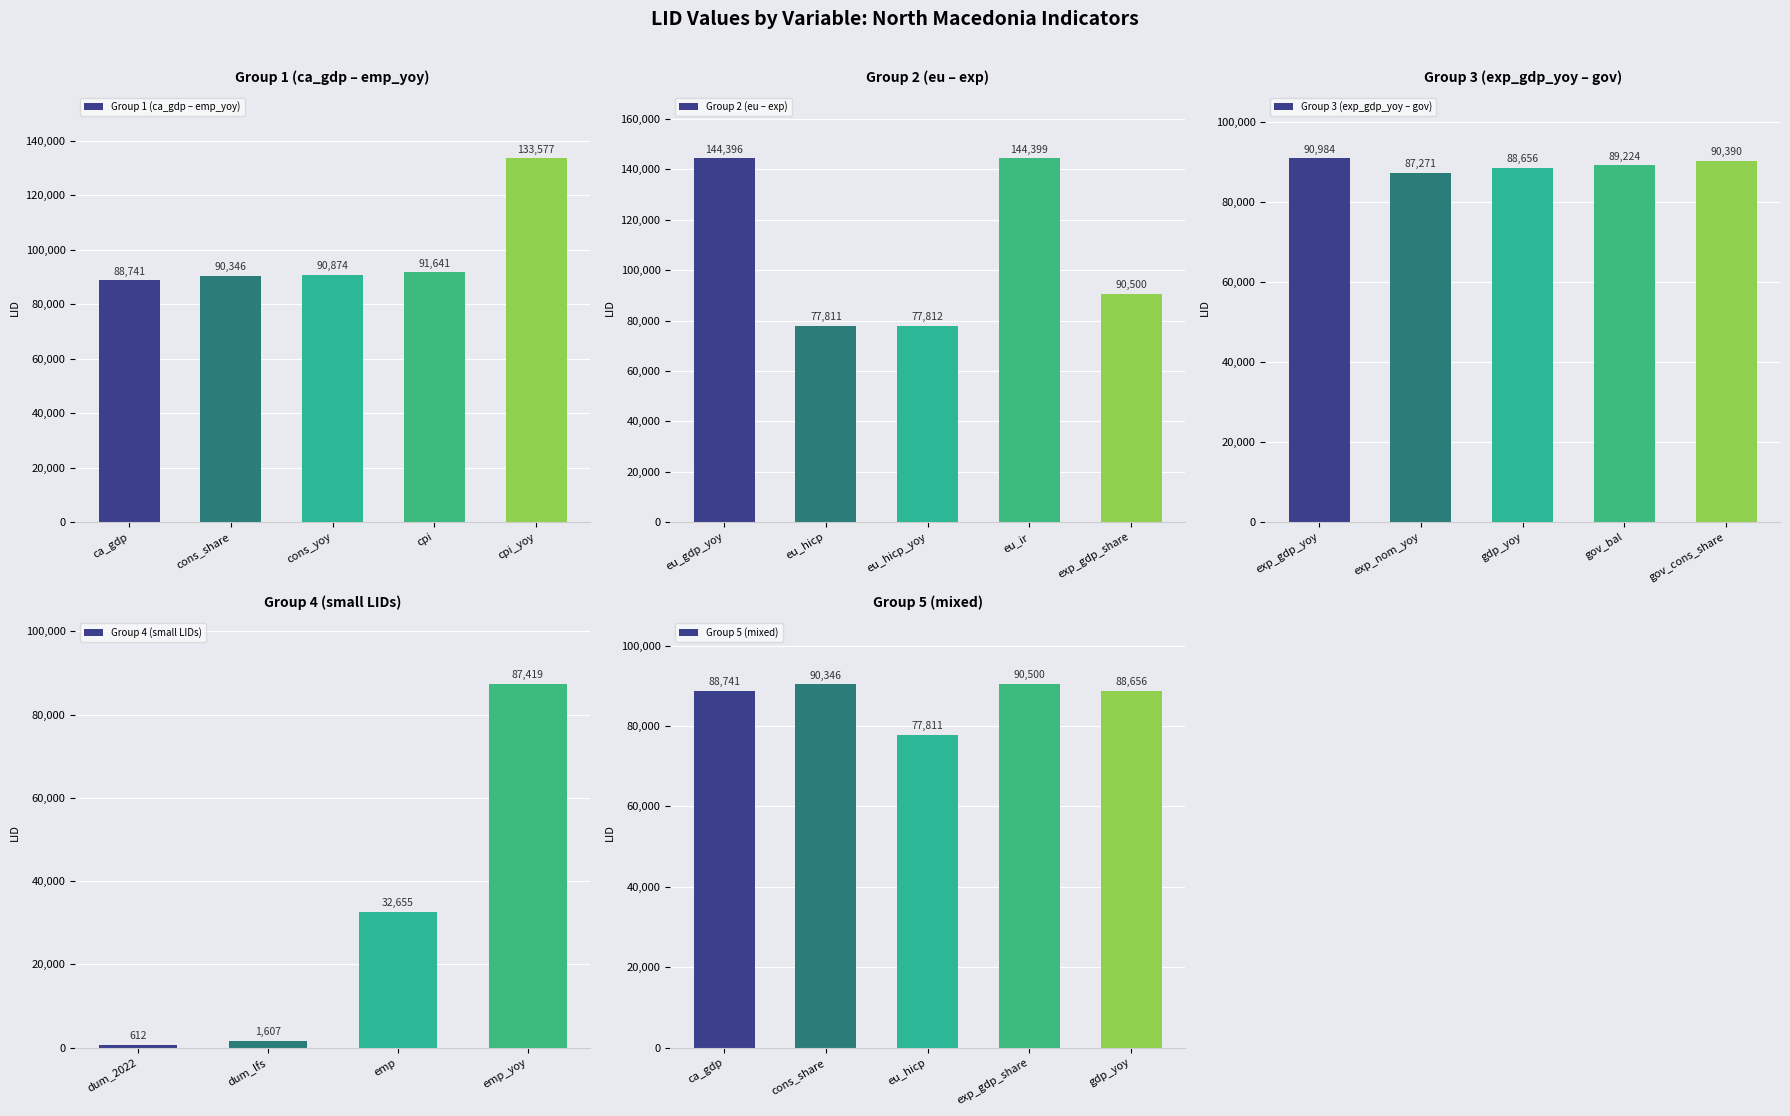

Is it true that Group 1 (ca_gdp – emp_yoy) equals 90346 at cons_share?

True